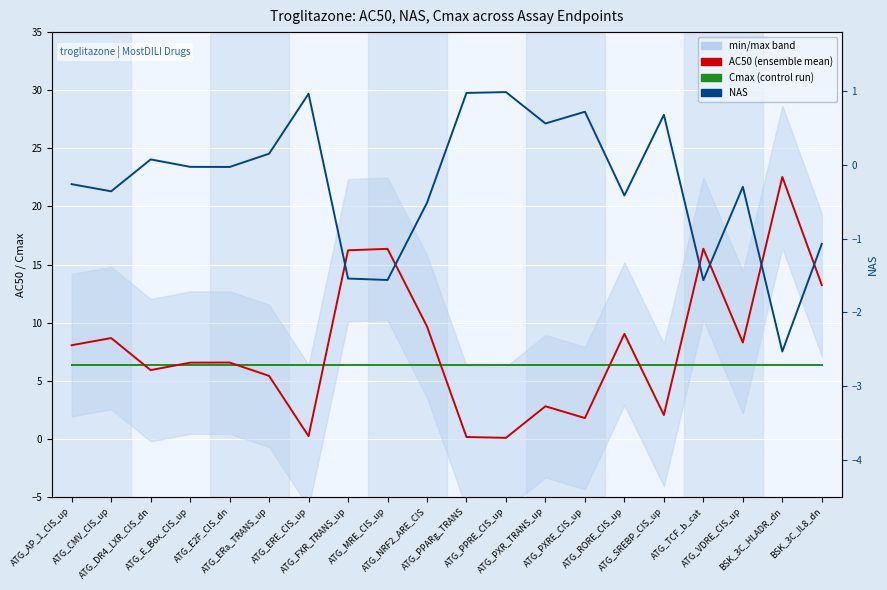

List the labels in order of NAS value, largest first.

ATG_PPRE_CIS_up, ATG_PPARg_TRANS, ATG_ERE_CIS_up, ATG_PXRE_CIS_up, ATG_SREBP_CIS_up, ATG_PXR_TRANS_up, ATG_ERa_TRANS_up, ATG_DR4_LXR_CIS_dn, ATG_E_Box_CIS_up, ATG_E2F_CIS_dn, ATG_AP_1_CIS_up, ATG_VDRE_CIS_up, ATG_CMV_CIS_up, ATG_RORE_CIS_up, ATG_NRF2_ARE_CIS, BSK_3C_IL8_dn, ATG_FXR_TRANS_up, ATG_MRE_CIS_up, ATG_TCF_b_cat, BSK_3C_HLADR_dn